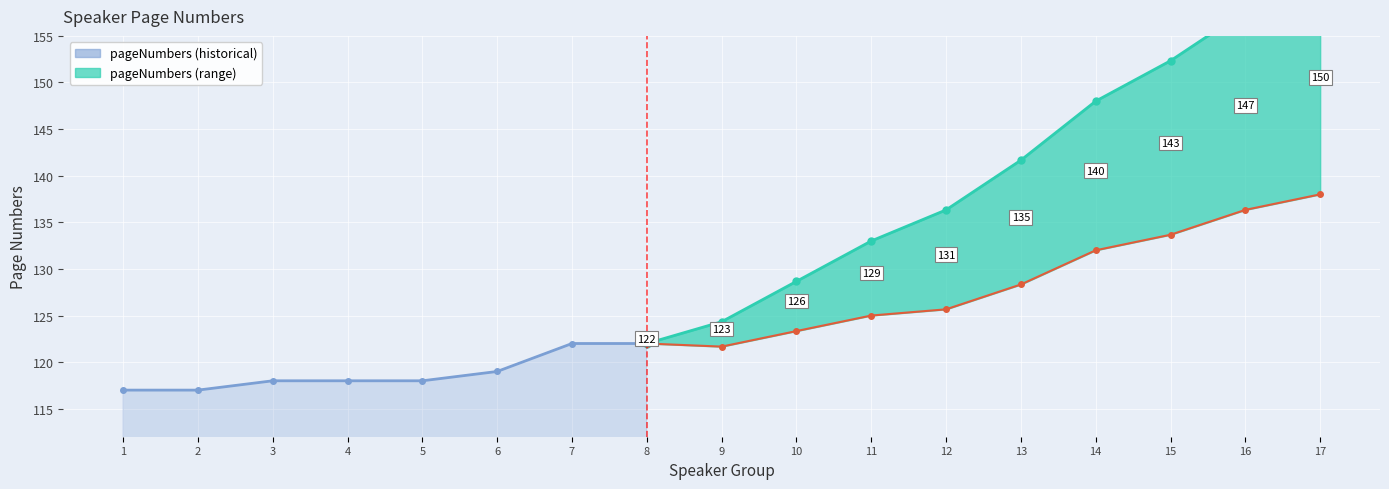

List the labels in order of value, largest first.

7, 8, 6, 3, 4, 5, 1, 2